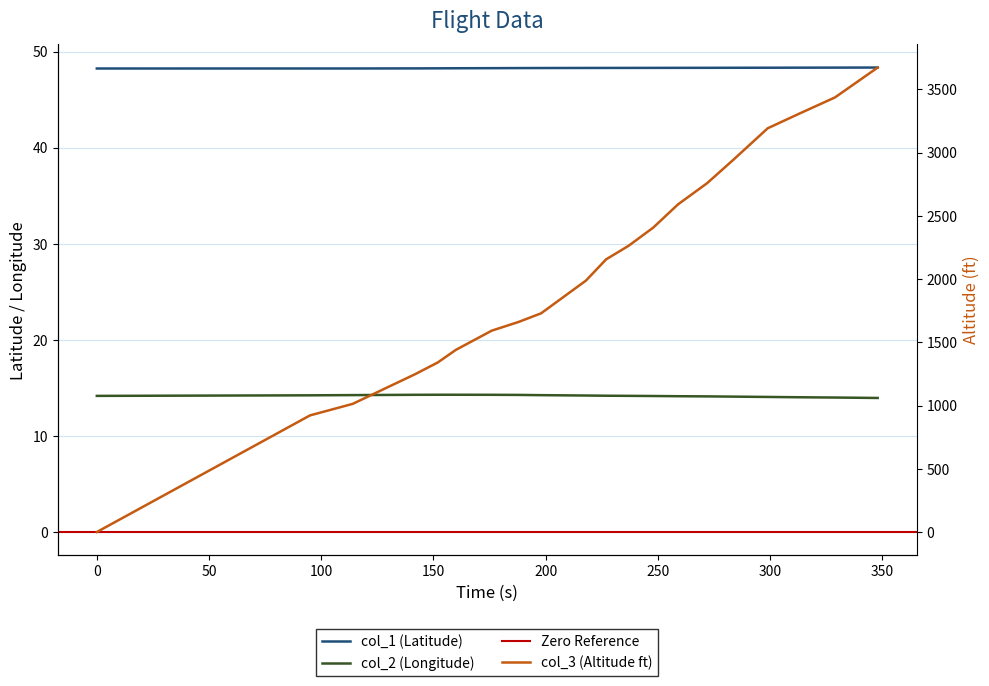

True or false: col_3 has a value of 2758.0 at 272.

True